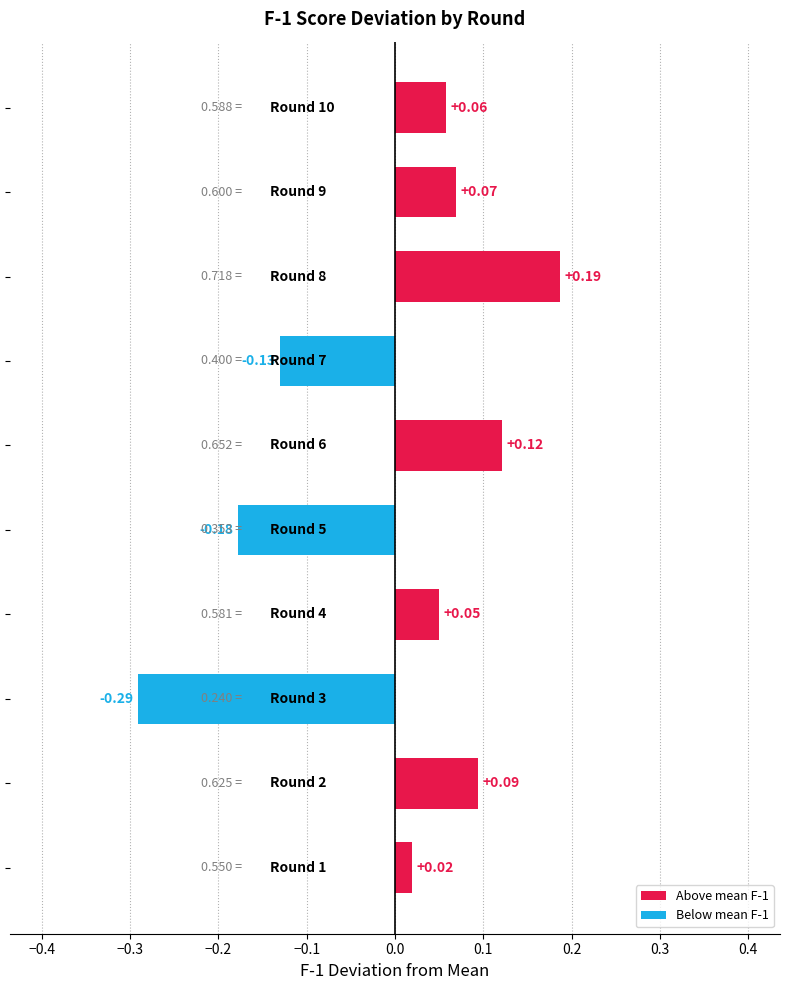

What is the difference between the maximum and minimum values?

0.5